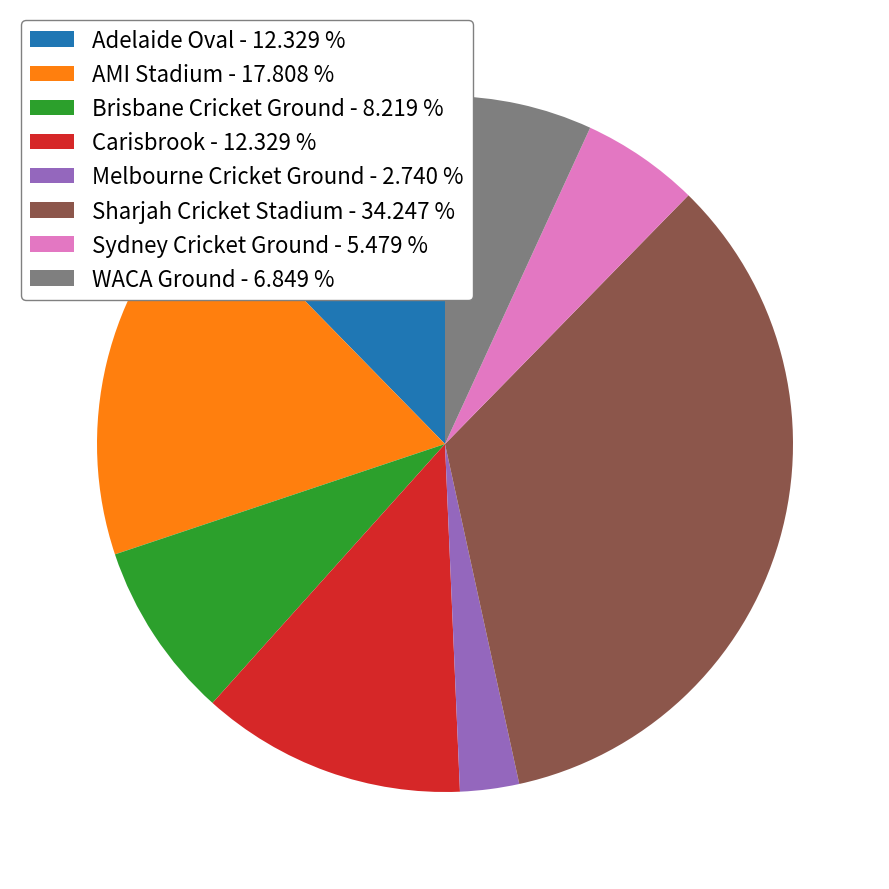

Combined, do Carisbrook - 12.329 % and WACA Ground - 6.849 % account for over 50%?

No